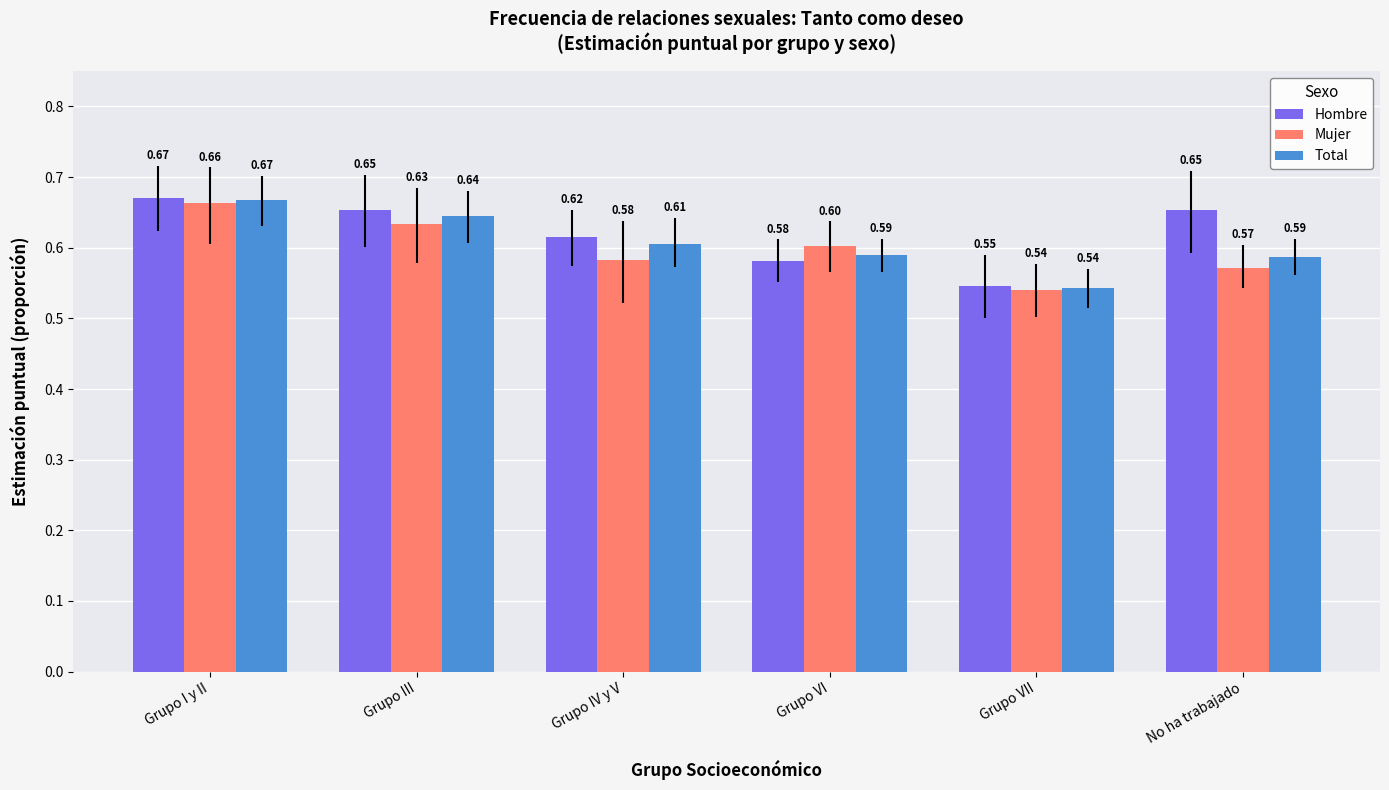

At which label does Mujer reach its peak?

Grupo I y II